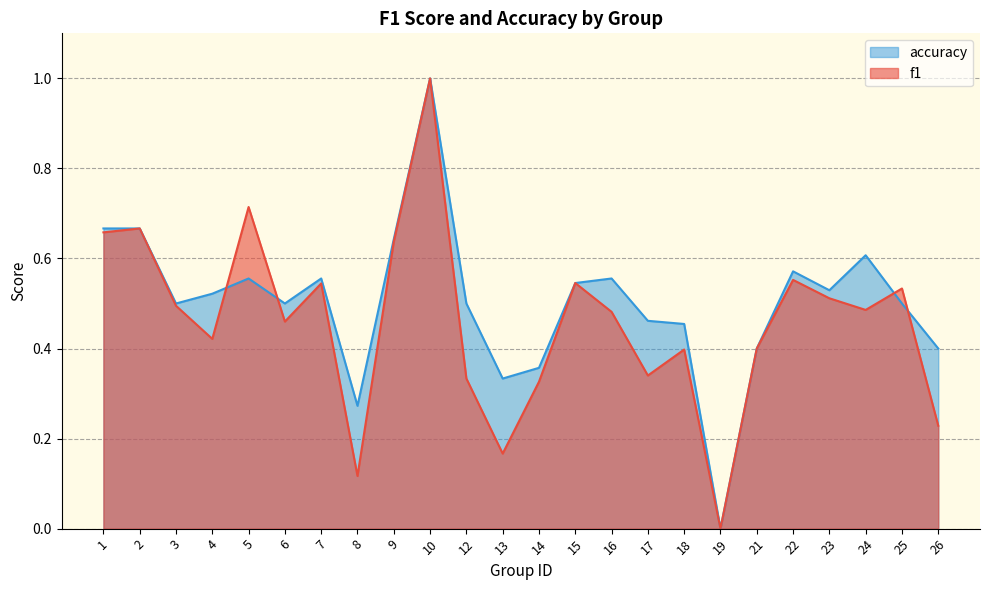

At which label is accuracy closest to 0?

19